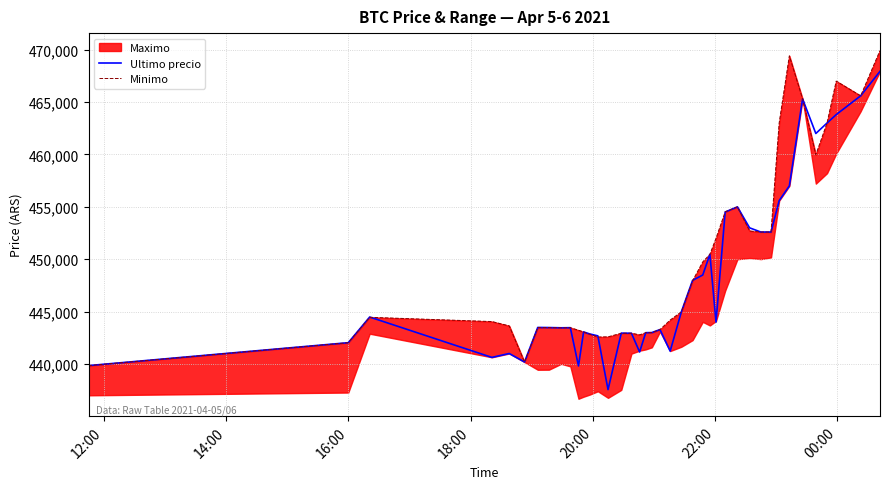

What is the highest value of the Ultimo precio series?

467932